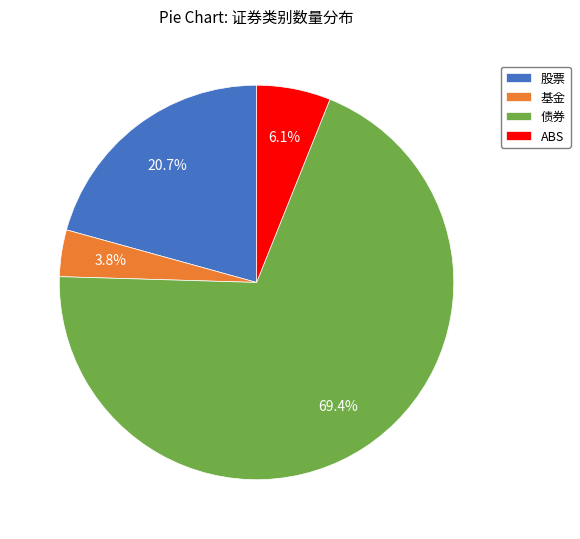

How much of the chart is everything except 基金?

96.2%